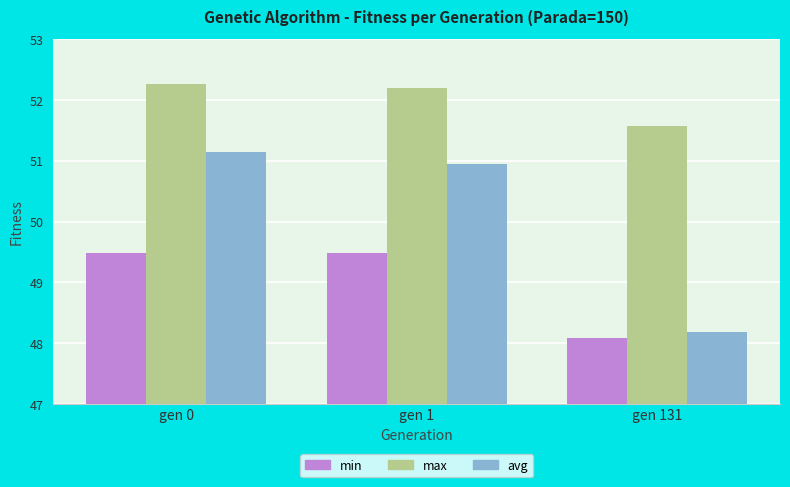

The min series shows 48.1 at gen 131. True or false?

True